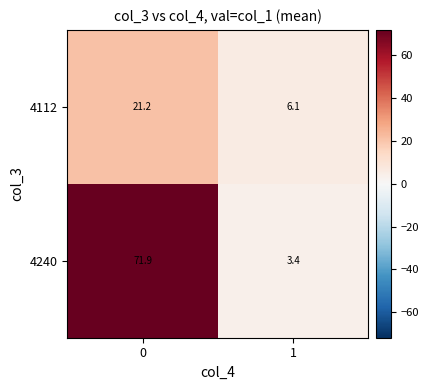

Rank the series at 0 from highest to lowest value.

4240, 4112